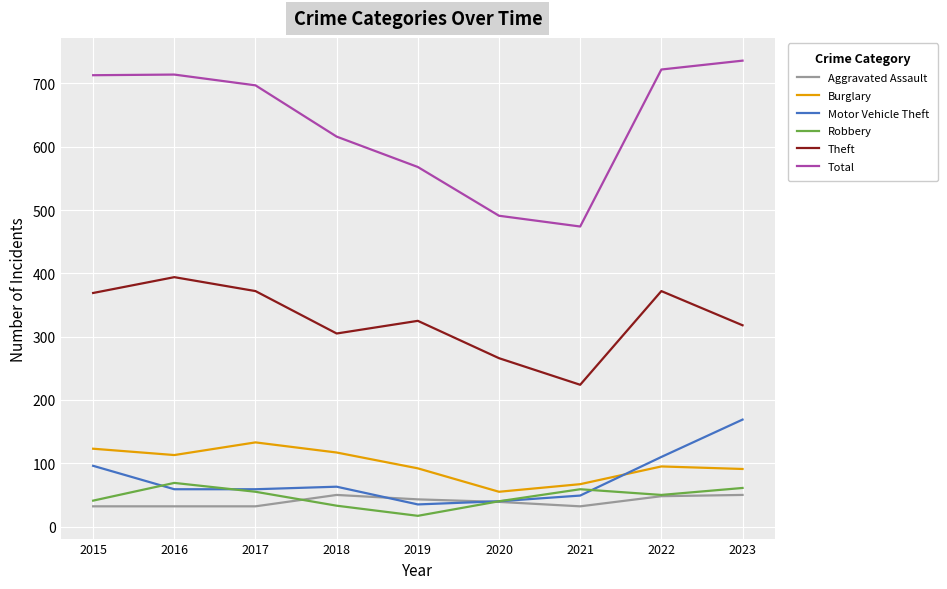

True or false: Burglary and Aggravated Assault intersect in this chart.

False